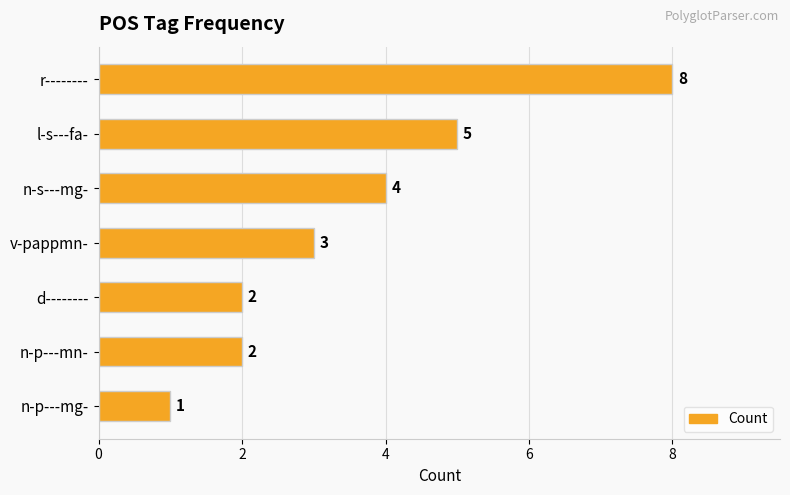

What is the difference between the second highest and second lowest values?

3